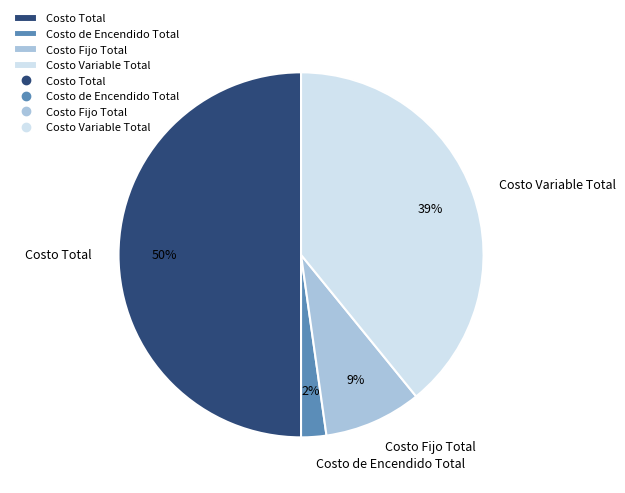

Which has a higher value, Costo Fijo Total or Costo Total?

Costo Total